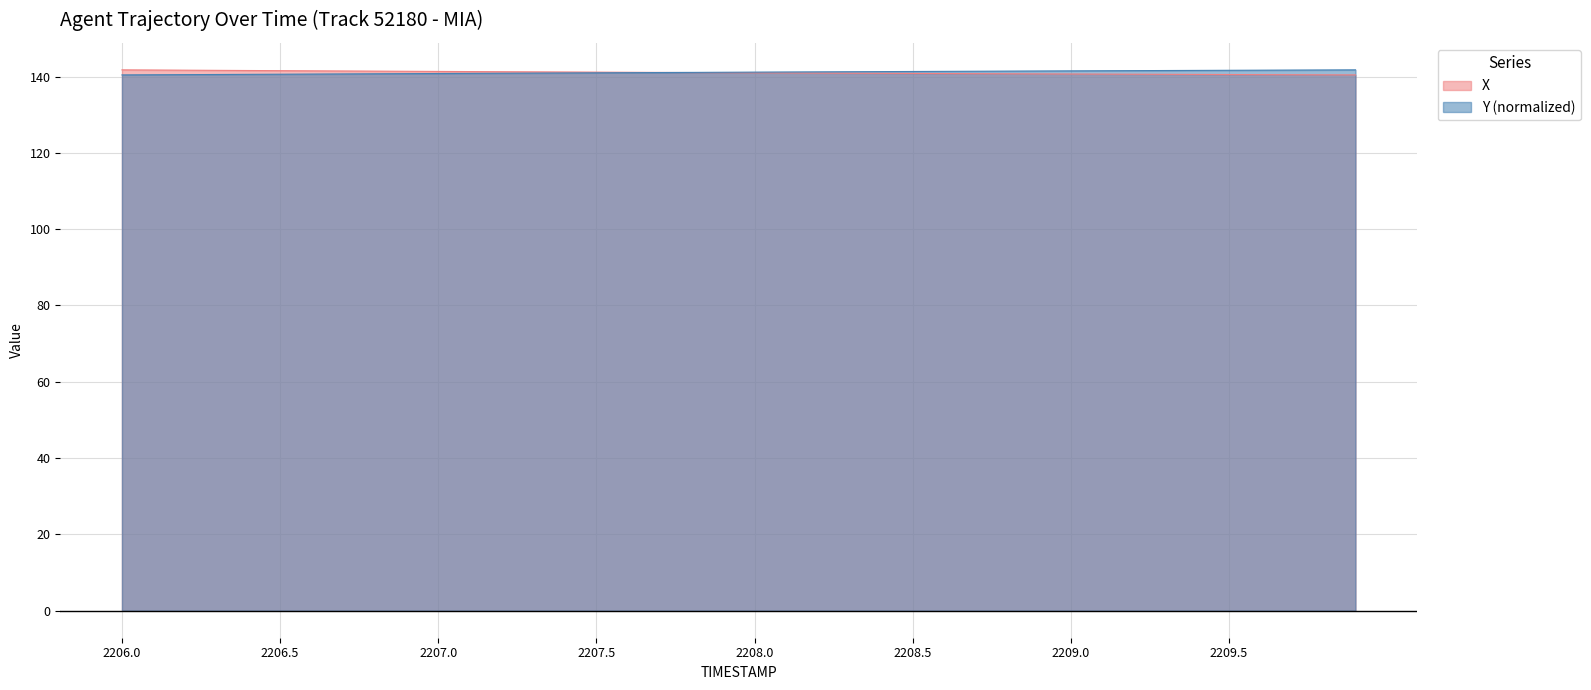

Which series changed the most between 2208.1 and 2209.6?

Y